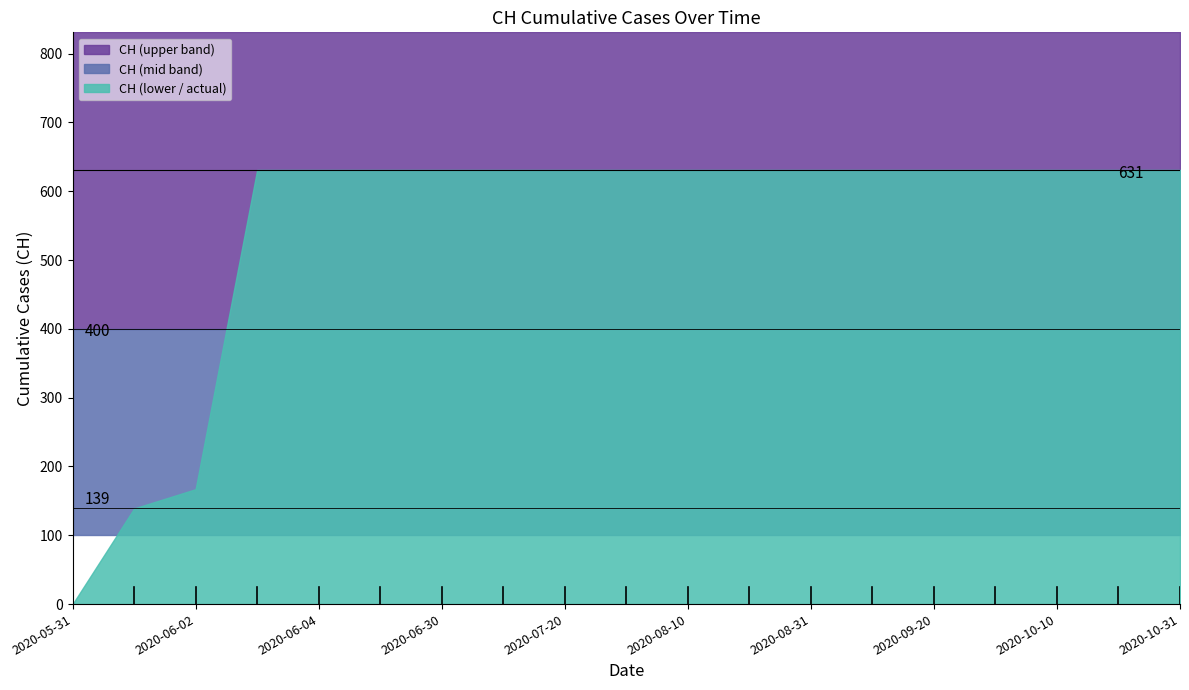

What is the difference between the maximum and second lowest values?

492